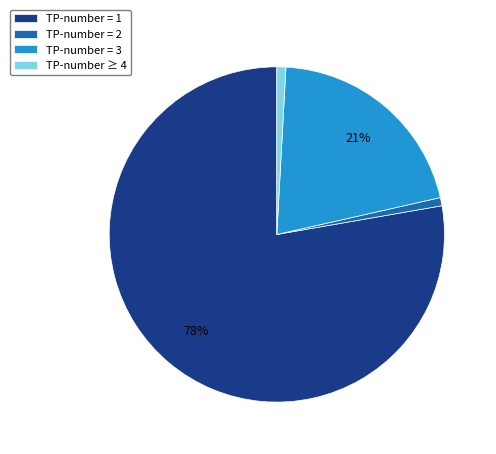

To the nearest percent, what portion does TP-number = 2 represent?

1%